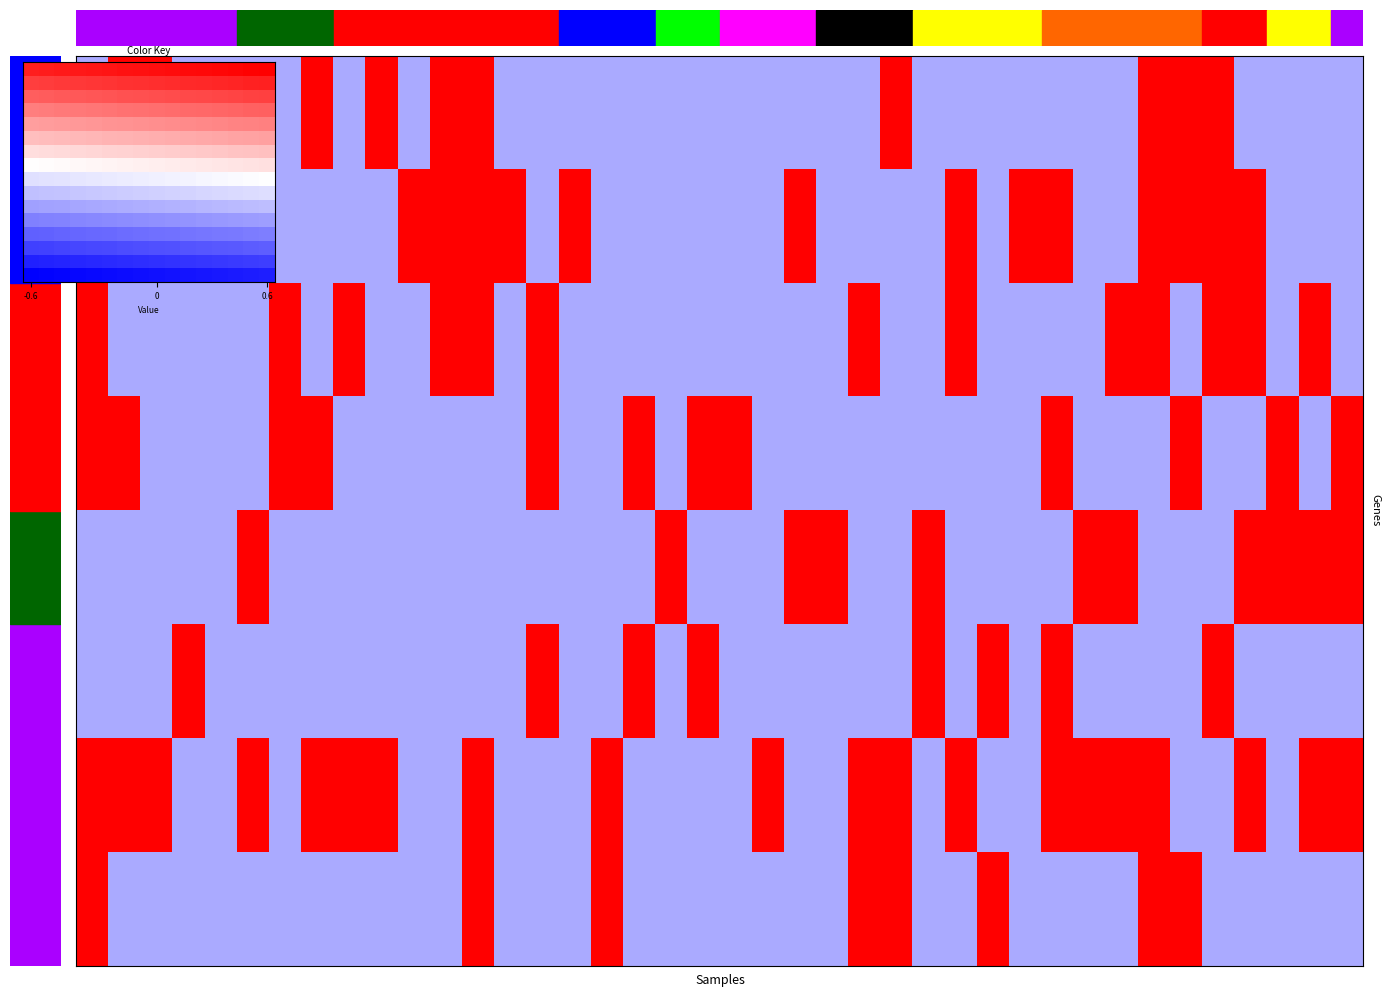

Which series has the widest spread of values?

row_0